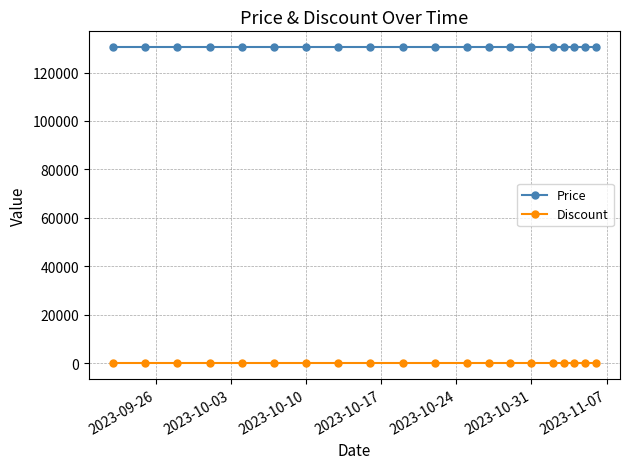

What is the average value of the Price series?

130500